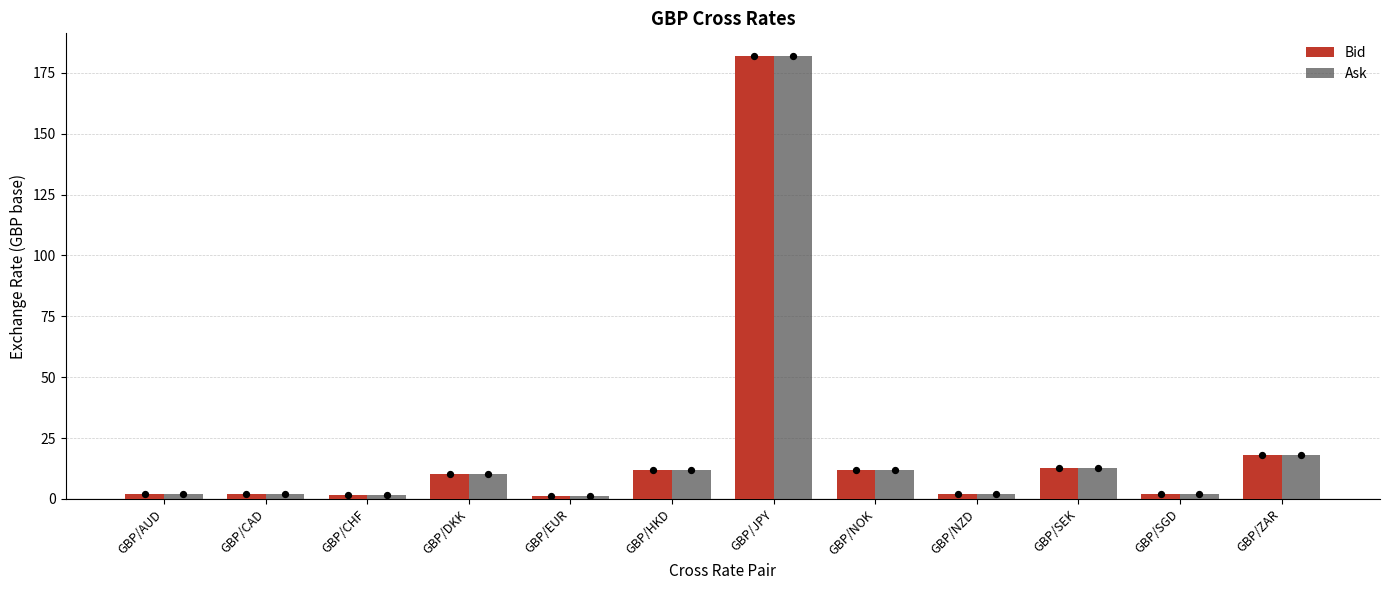

Which series has the largest Y range (max minus min)?

Ask